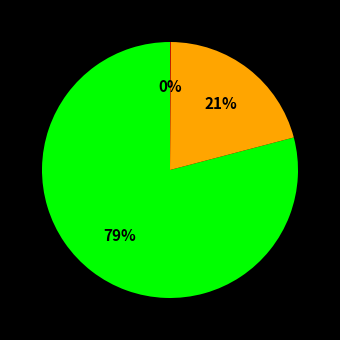

Is there any slice that represents more than half of the pie?

Yes